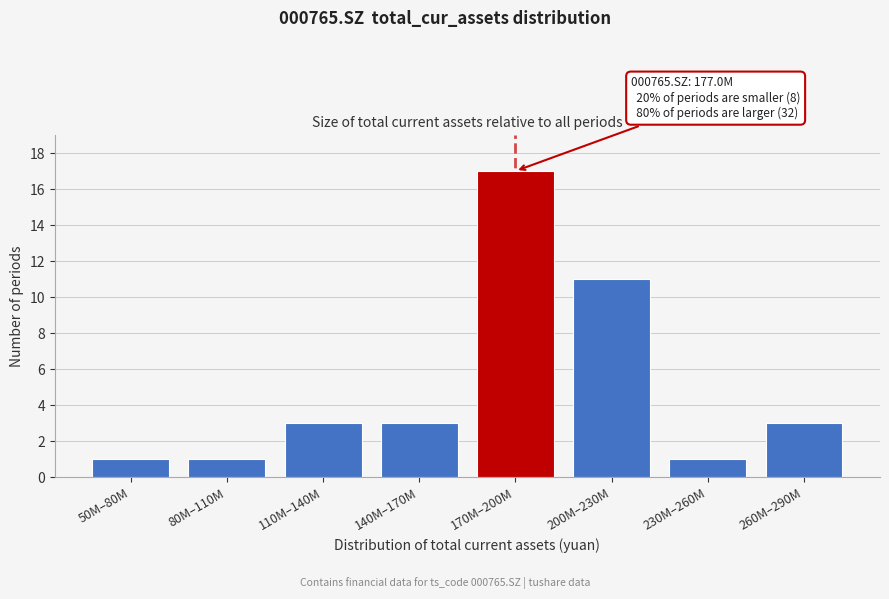

Reading left to right, extract all data points from this chart.

50M–80M=1	80M–110M=1	110M–140M=3	140M–170M=3	170M–200M=17	200M–230M=11	230M–260M=1	260M–290M=3